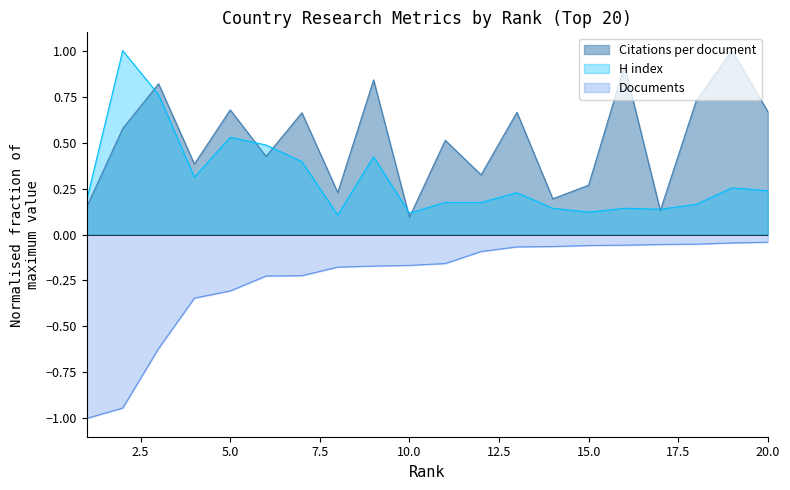

What is the maximum value shown in the chart?

1.0